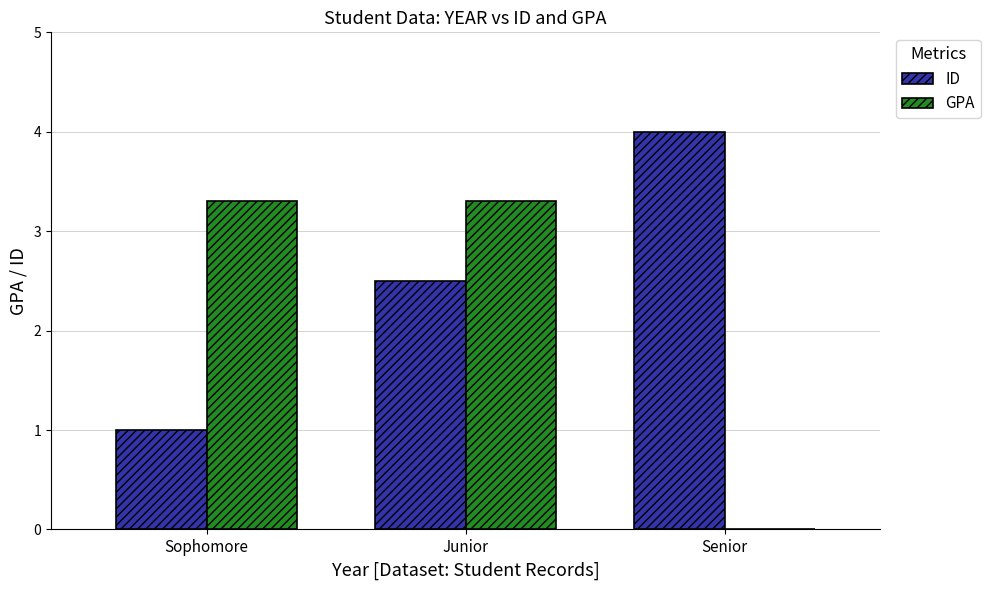

Is the value of ID at Junior greater than the value of GPA at Junior?

No